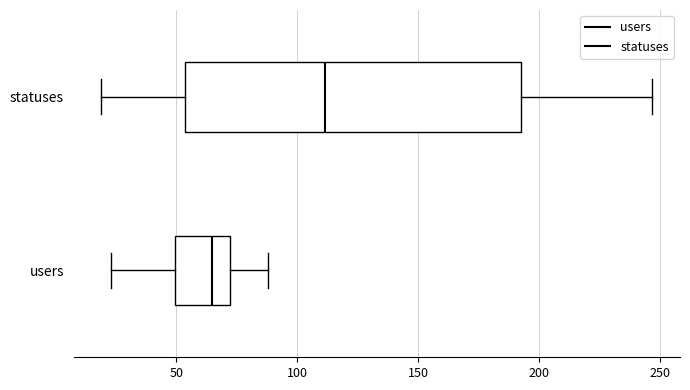

Reading bottom to top, read every box against the x-axis: the position of its median line, the range the box covers, and the ends of its whiskers. The values are not printed on the chart, so give them approximately, as read against the axis.

users: median 65, box 50 to 70, whiskers 25 to 90
statuses: median 110, box 55 to 195, whiskers 20 to 245